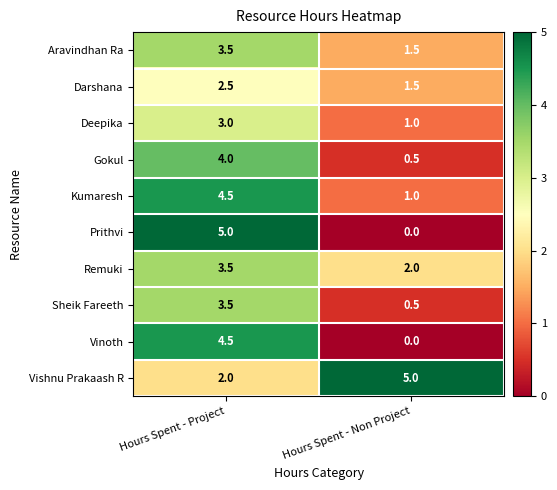

The Gokul series shows 1.0 at Hours Spent - Project. True or false?

False